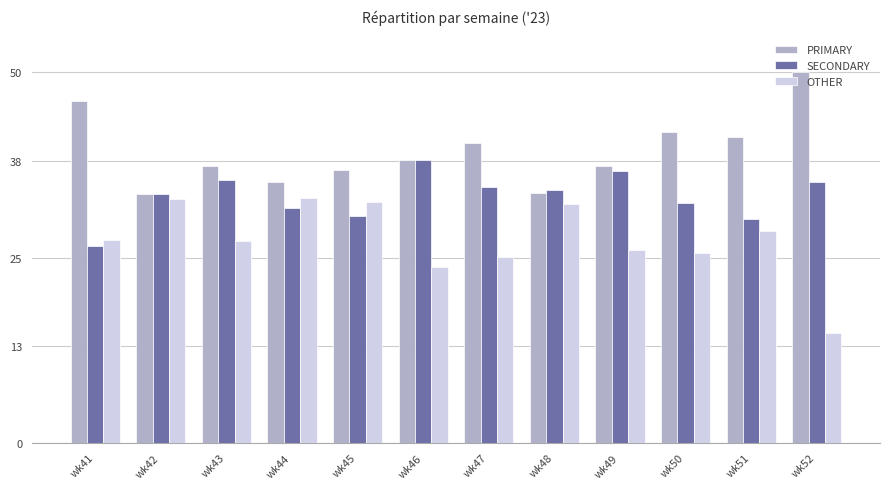

Rank the series by their maximum value, from lowest to highest.

OTHER, SECONDARY, PRIMARY